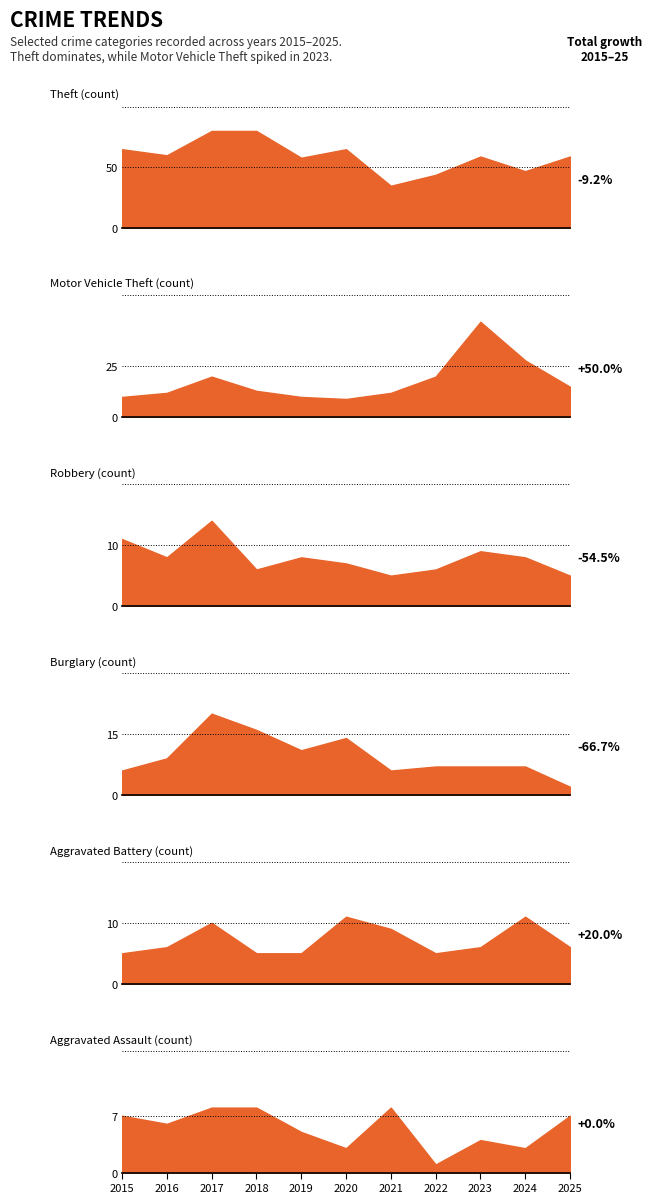

Which series has the largest range (max minus min)?

Theft